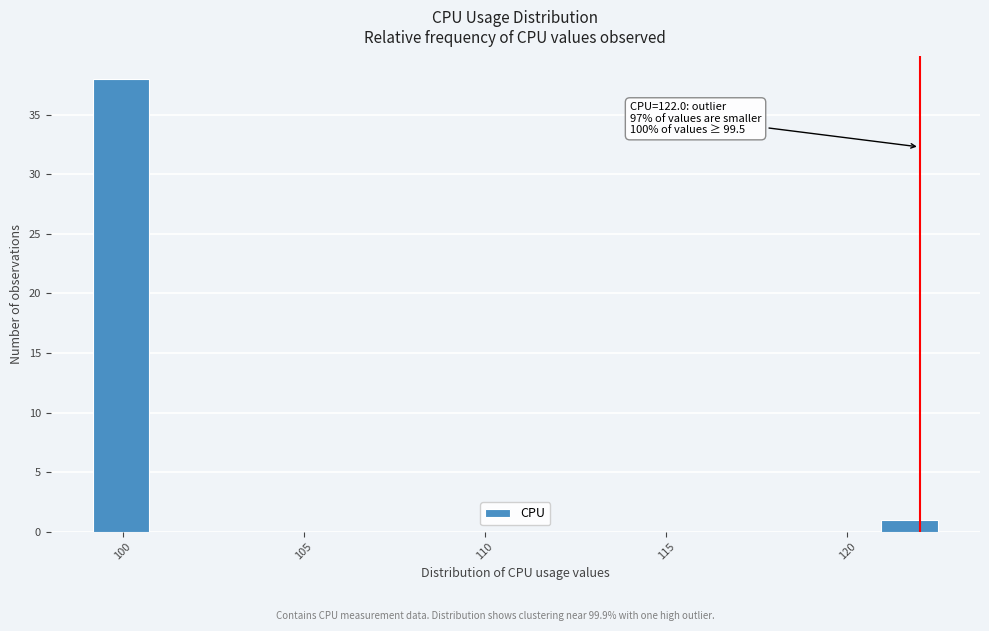

Read against the x-axis, roughly where is the centre of the tallest bar?

100.0